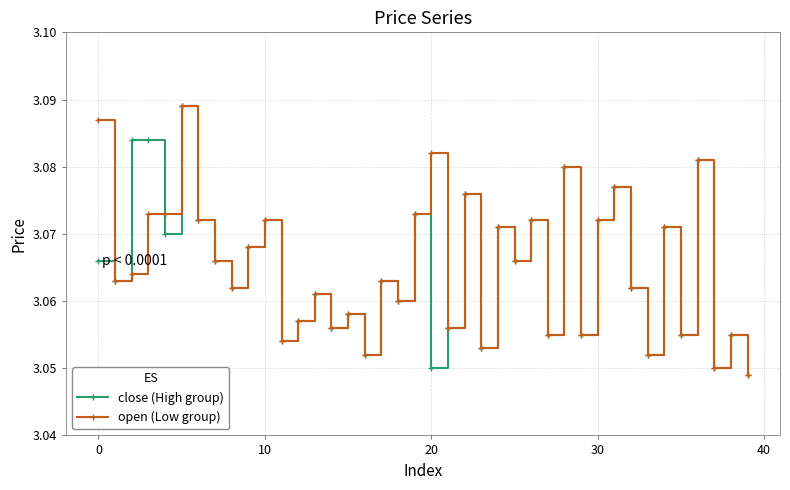

How many close (High group) values are between 3 and 4?

40